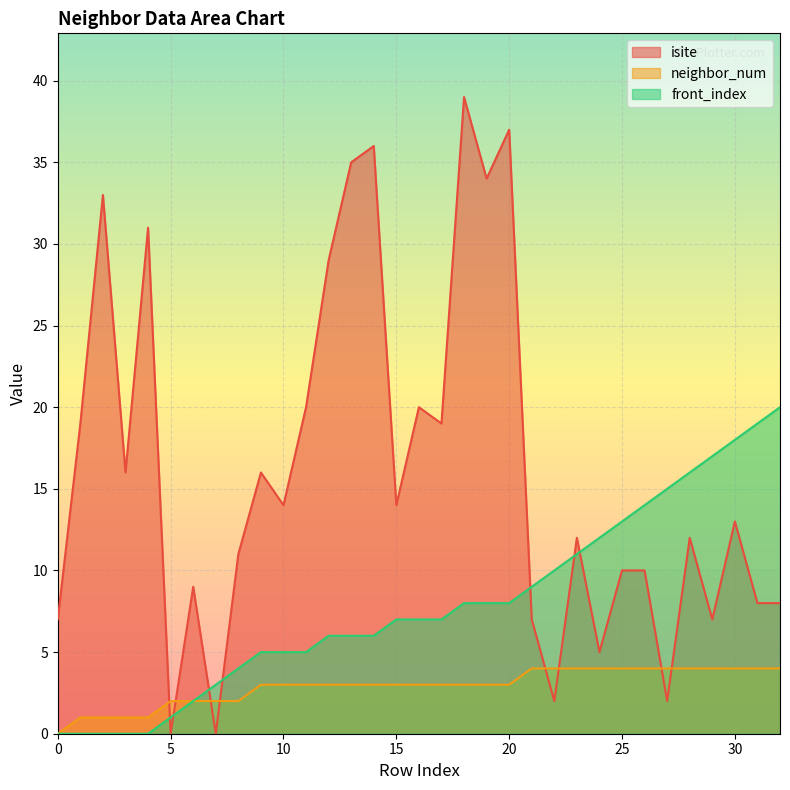

The front_index series shows 7 at 16. True or false?

True